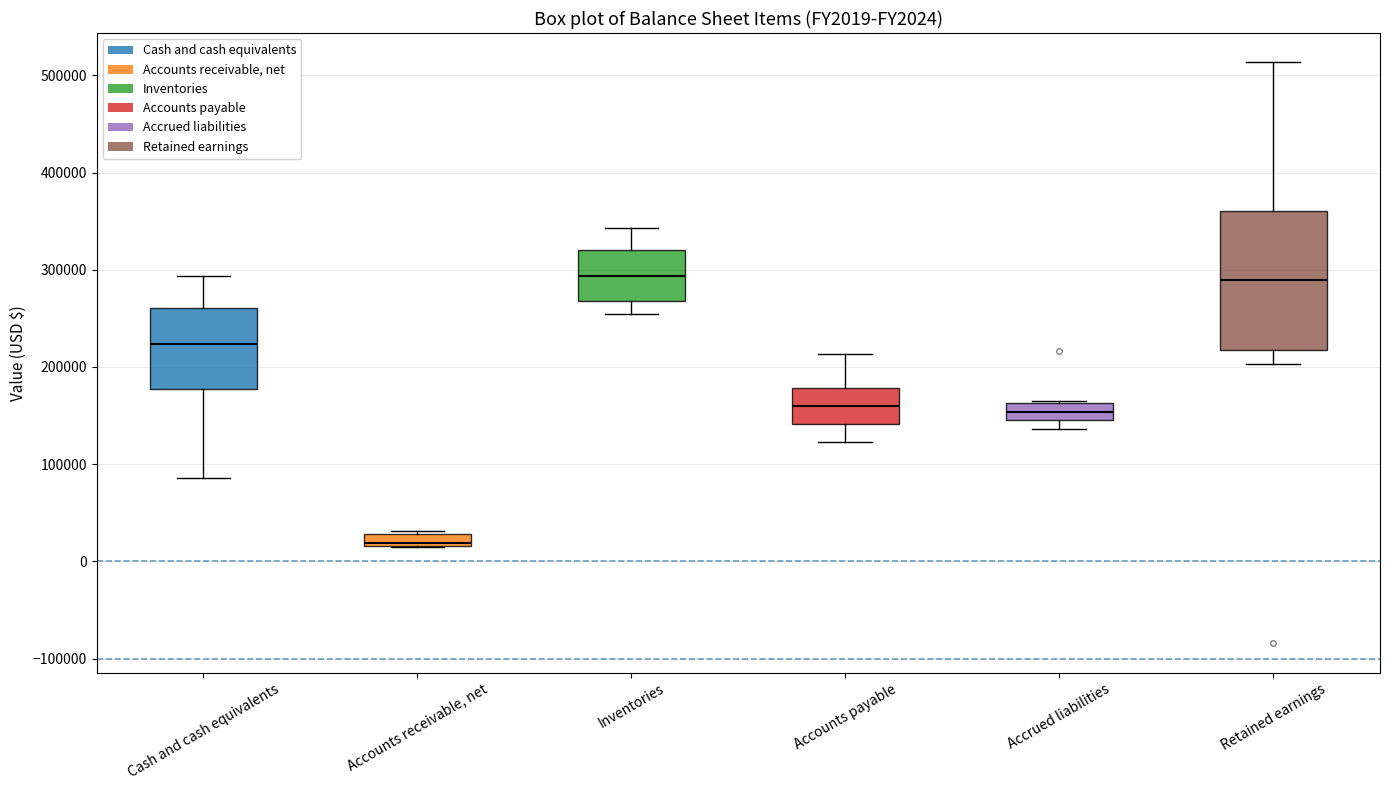

Which box is the tallest, from its lower edge to its upper edge?

Retained earnings